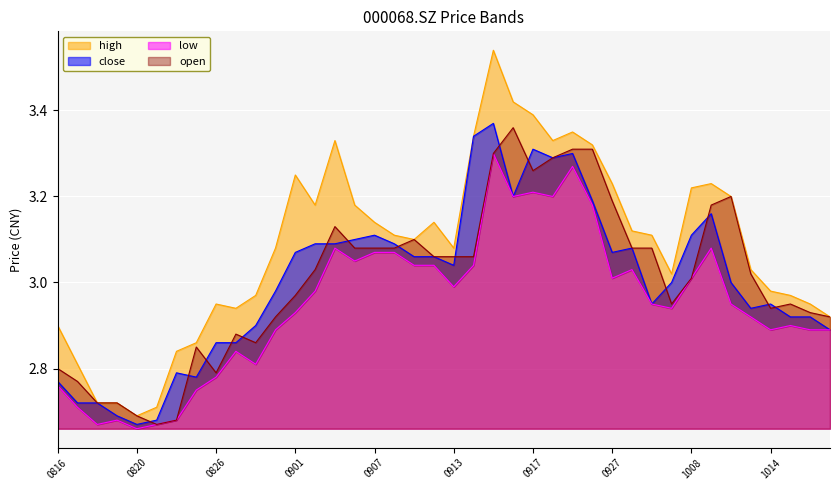

True or false: close and high cross at least once.

False